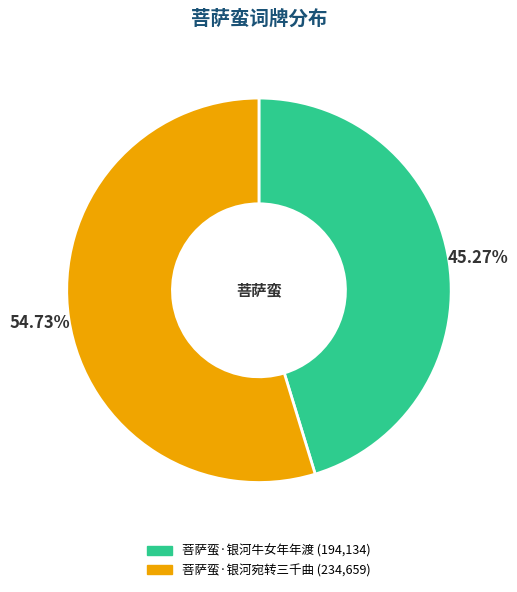

Between 菩萨蛮·银河宛转三千曲 and 菩萨蛮·银河牛女年年渡, which is larger?

菩萨蛮·银河宛转三千曲